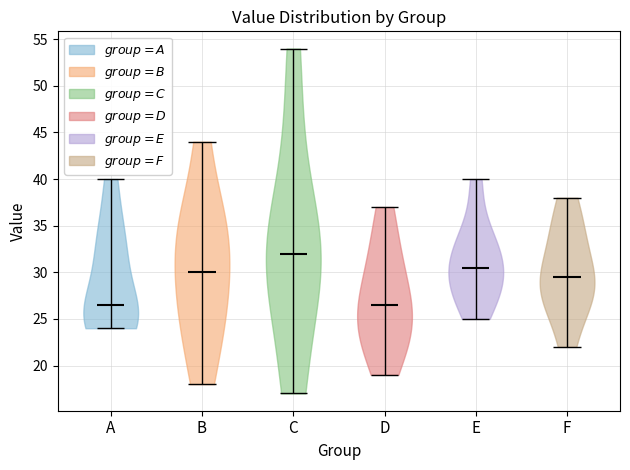

What is the highest point the violin for F reaches on the y-axis? The values are not printed on the chart, so give them approximately, as read against the axis.

38.0